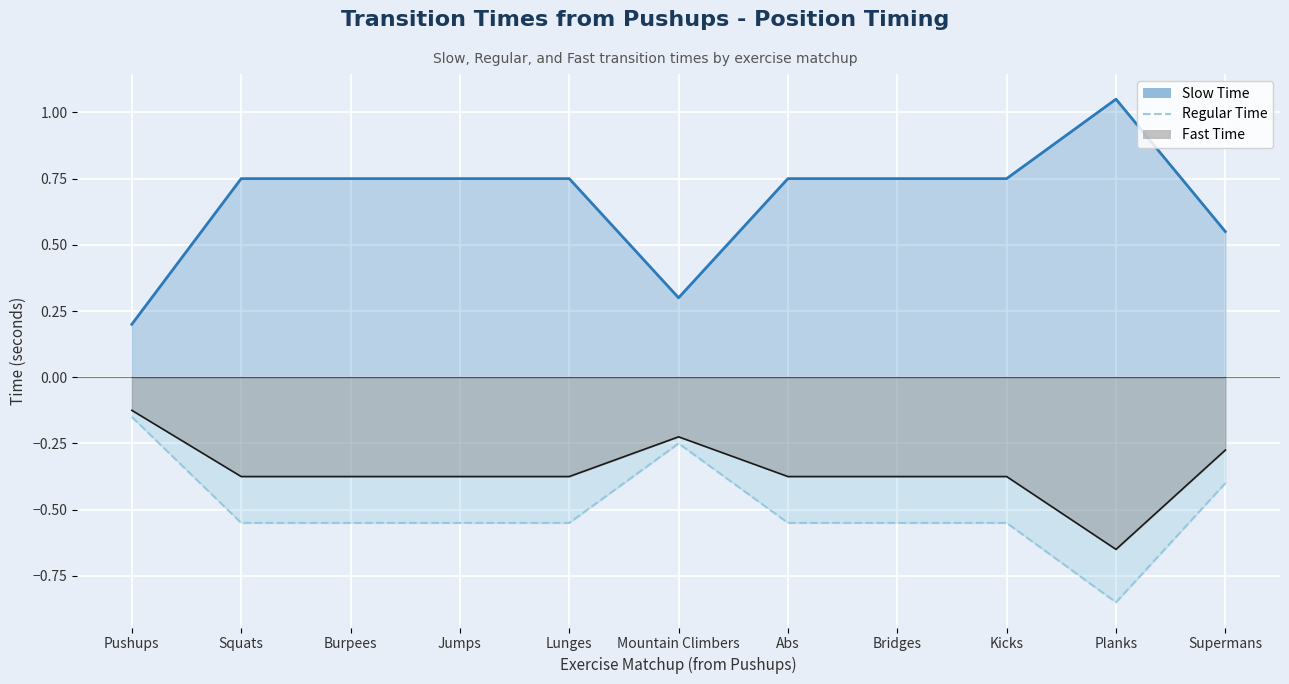

Reading left to right, what are all the values shown in this chart?

Slow Time: Pushups=0.2	Squats=0.8	Burpees=0.8	Jumps=0.8	Lunges=0.8	Mountain Climbers=0.3	Abs=0.8	Bridges=0.8	Kicks=0.8	Planks=1.1	Supermans=0.6
Regular Time: Pushups=-0.1	Squats=-0.6	Burpees=-0.6	Jumps=-0.6	Lunges=-0.6	Mountain Climbers=-0.2	Abs=-0.6	Bridges=-0.6	Kicks=-0.6	Planks=-0.8	Supermans=-0.4
Fast Time: Pushups=-0.1	Squats=-0.4	Burpees=-0.4	Jumps=-0.4	Lunges=-0.4	Mountain Climbers=-0.2	Abs=-0.4	Bridges=-0.4	Kicks=-0.4	Planks=-0.7	Supermans=-0.3